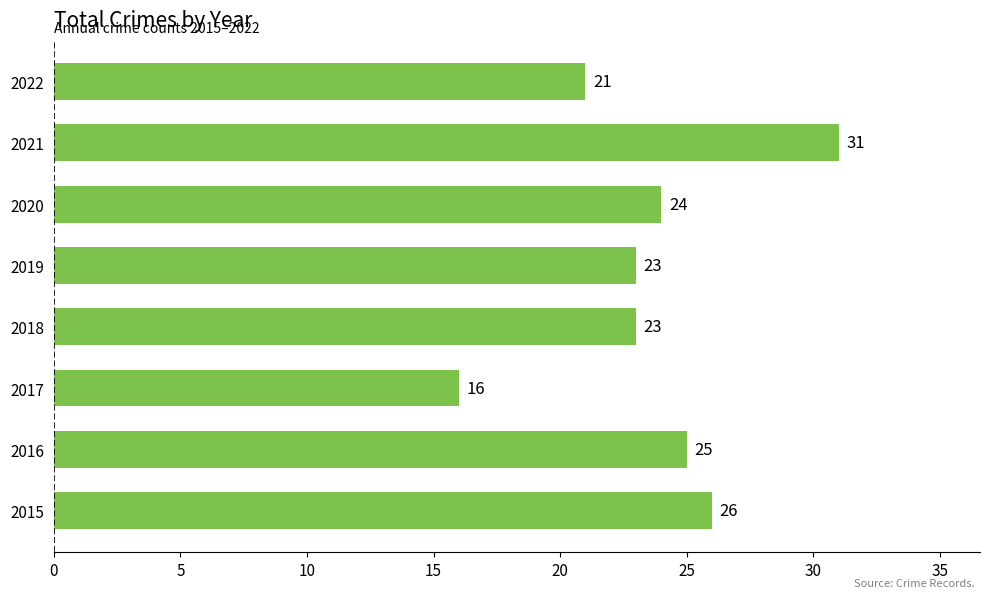

The chart shows a value of 16 at 2017. True or false?

True